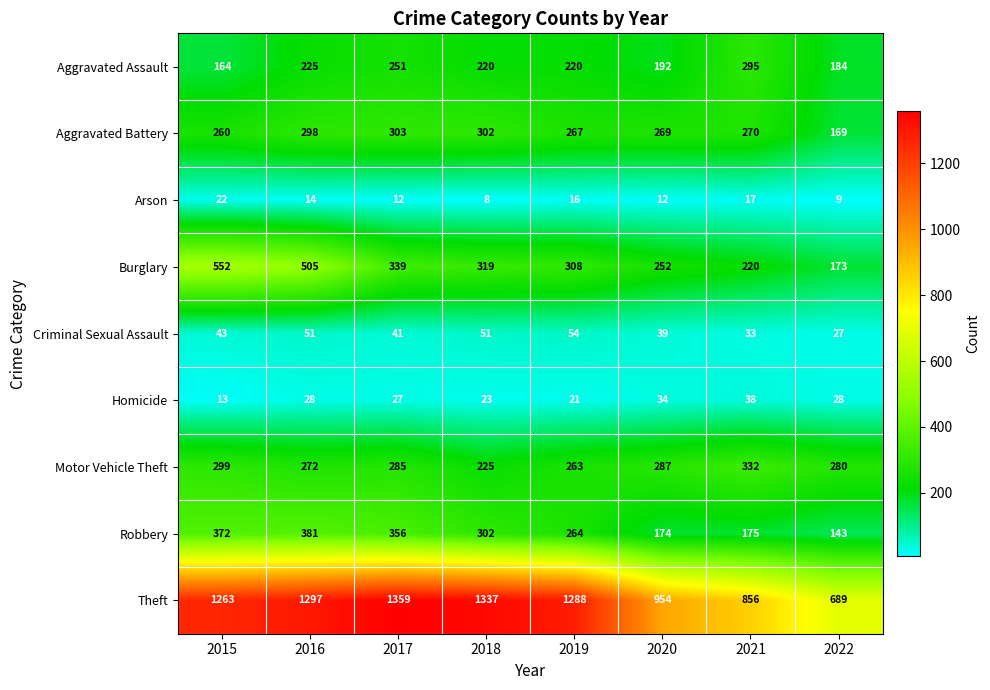

What is the spread (max minus min) of values at 2015?

1250